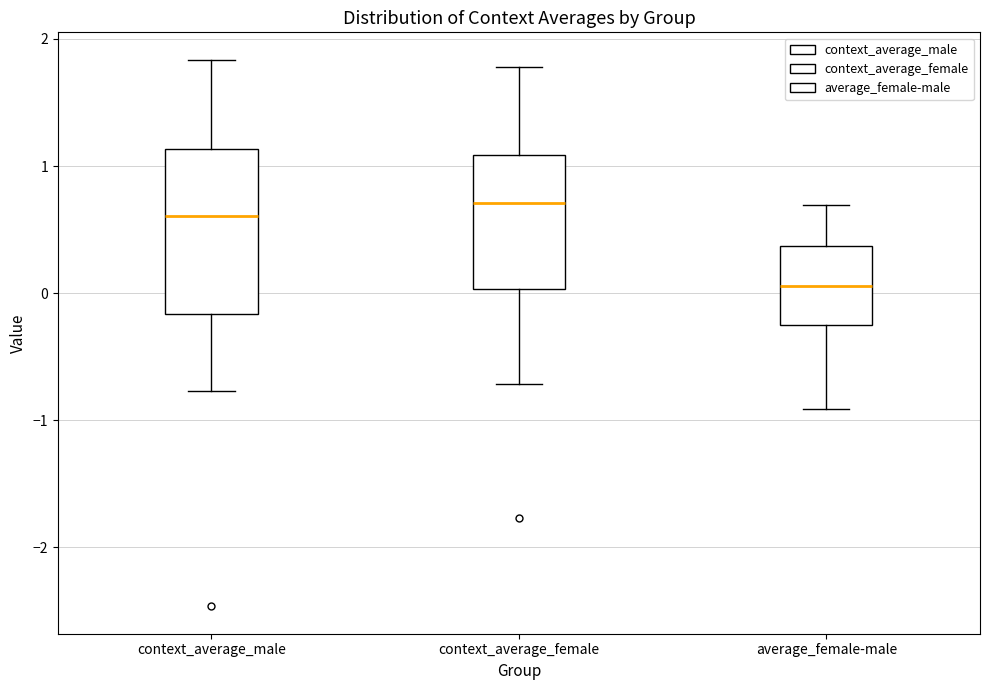

Which box's median line is the lowest?

average_female-male